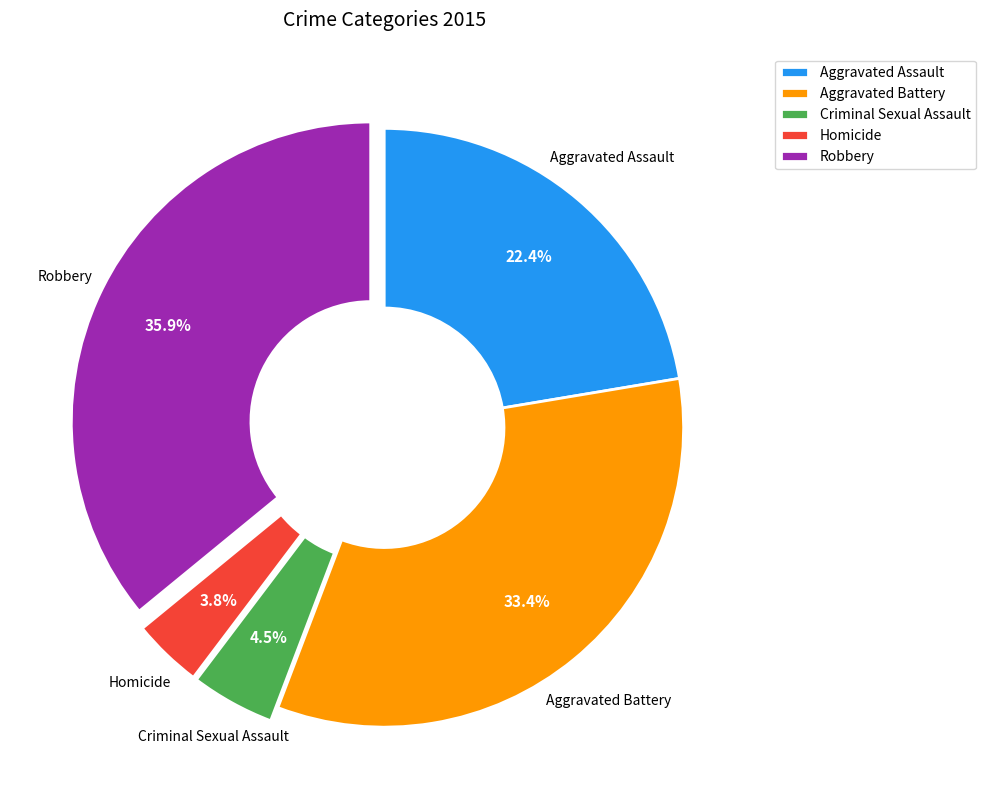

Is it true that Aggravated Assault is 22% of the pie?

True